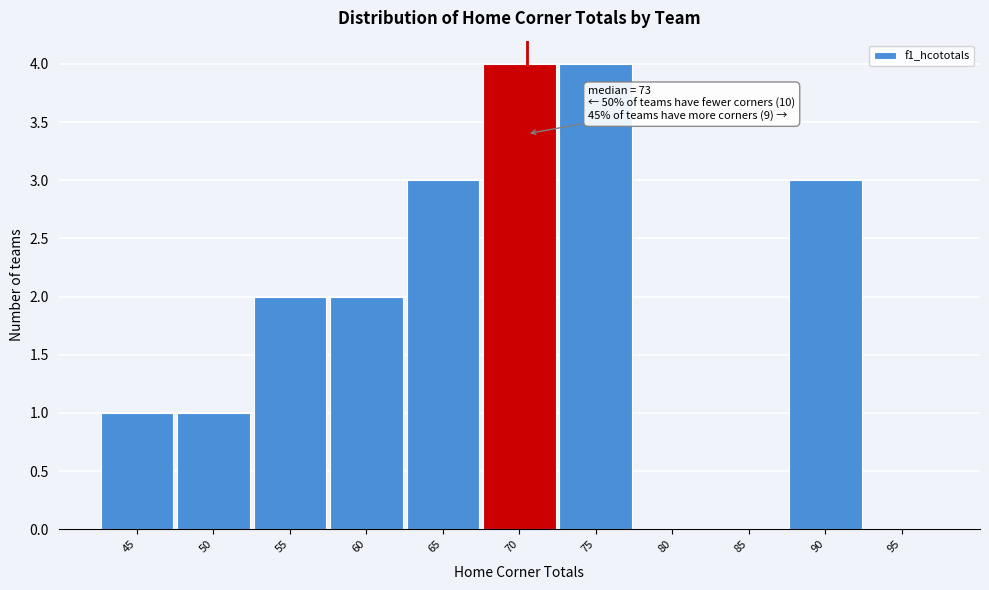

Reading left to right, extract all data points from this chart.

45=1	50=1	55=2	60=2	65=3	70=4	75=4	80=0	85=0	90=3	95=0